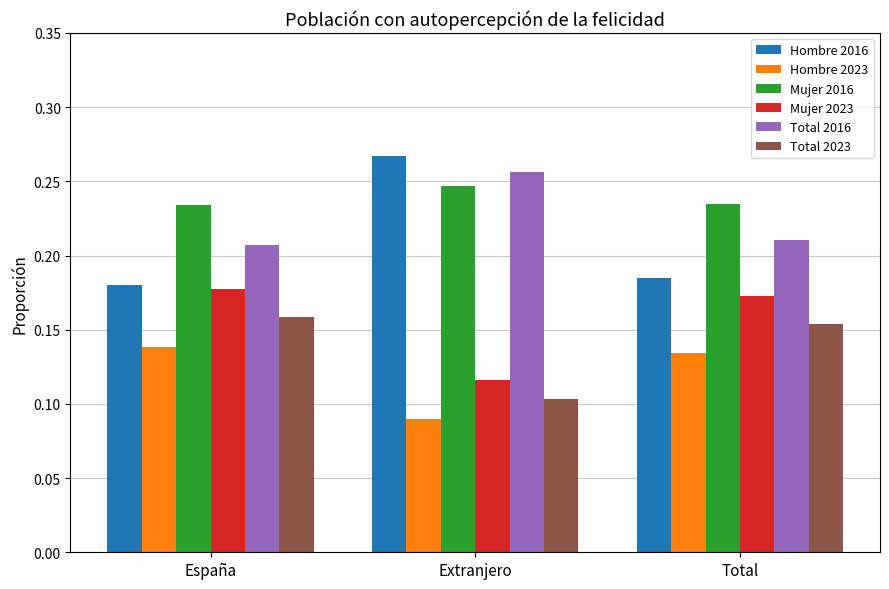

True or false: Mujer 2023 has a value of 0.1 at Extranjero.

True